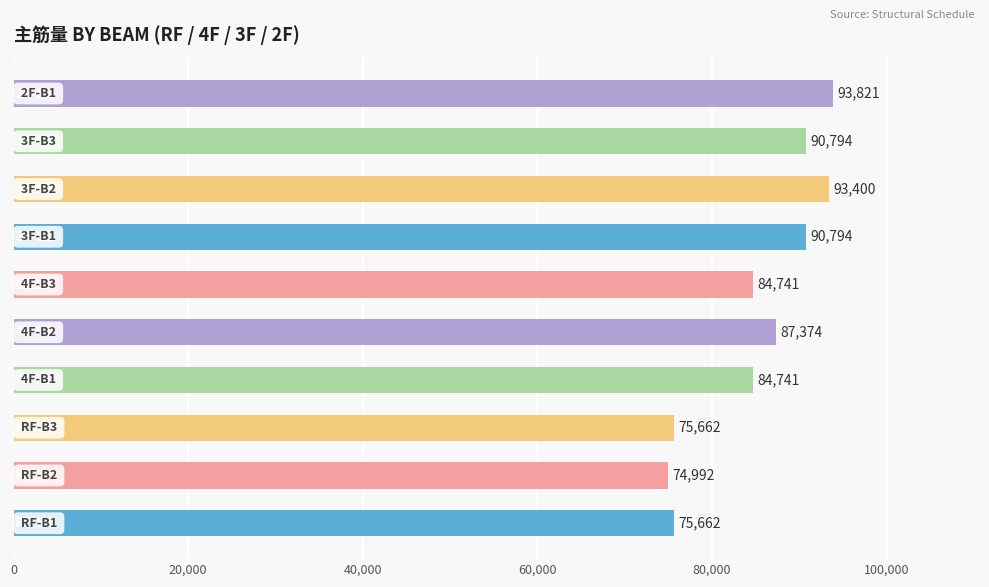

What is the difference between the second highest and minimum values?

18408.6